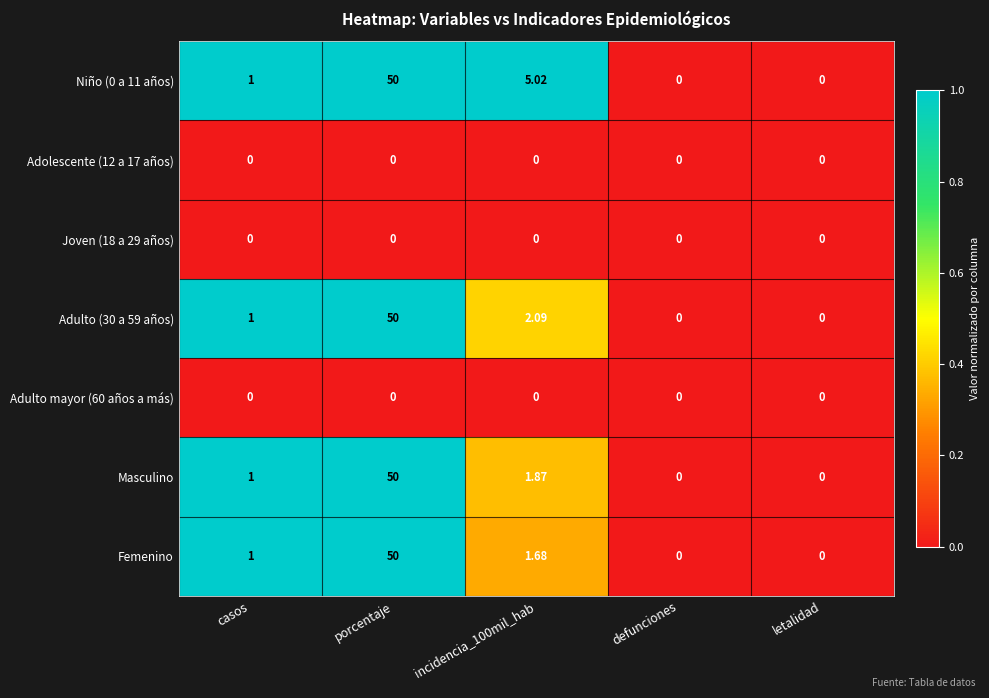

At which category is the sum across all series the highest?

porcentaje